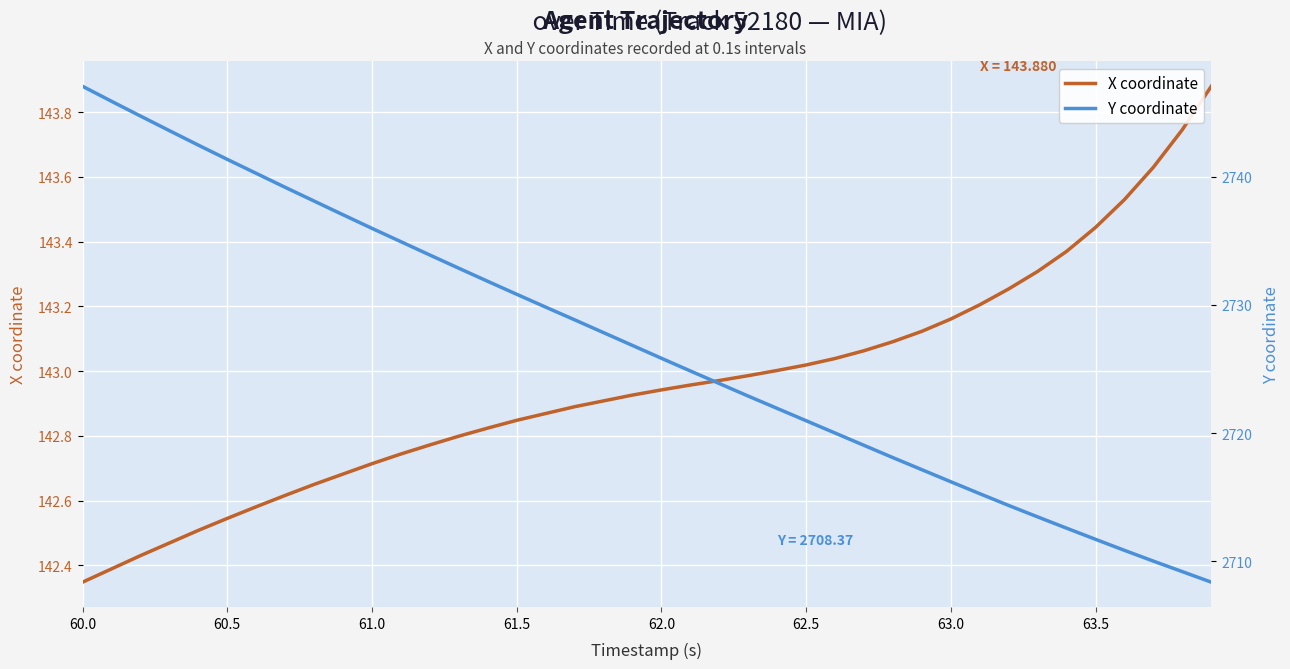

Is it true that X coordinate equals 214.4 at 63.0?

False